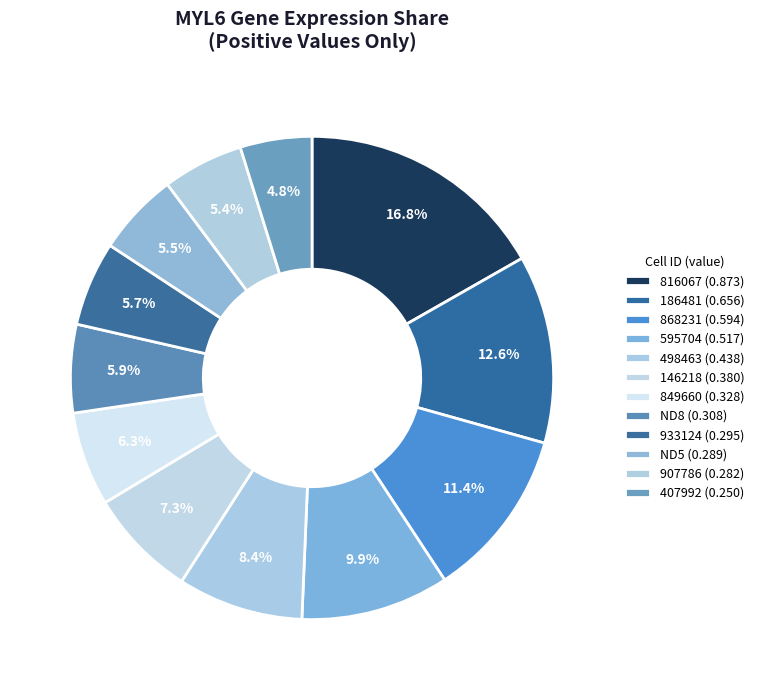

How many slices are in this pie chart?

12